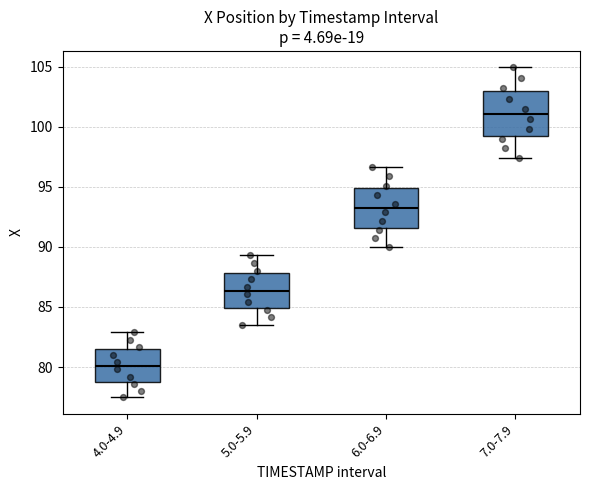

Where is the lower edge of the box for 5.0-5.9 on the y-axis? The values are not printed on the chart, so give them approximately, as read against the axis.

85.0